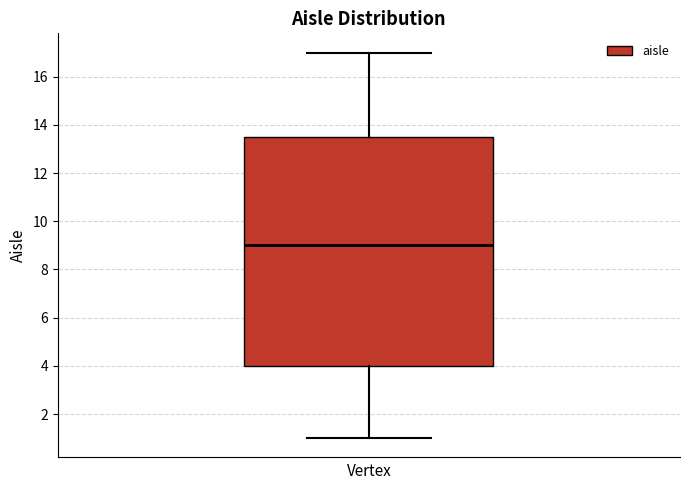

Transcribe this box plot: give where the median line is, the range the box spans, and where the two whiskers end, as read against the y-axis. The values are not printed on the chart, so give them approximately, as read against the axis.

median 9.0, box 4.0 to 13.6, whiskers 1.0 to 17.0